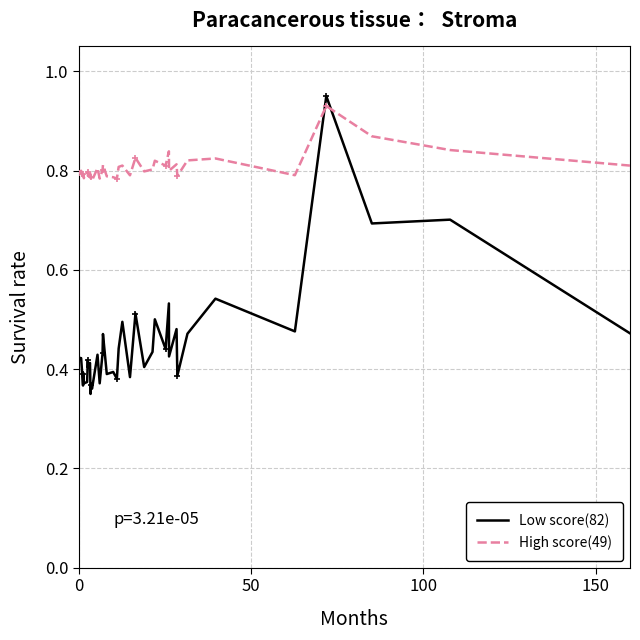

Which series ends up on top after the final intersection of High score(49) and Low score(82)?

High score(49)